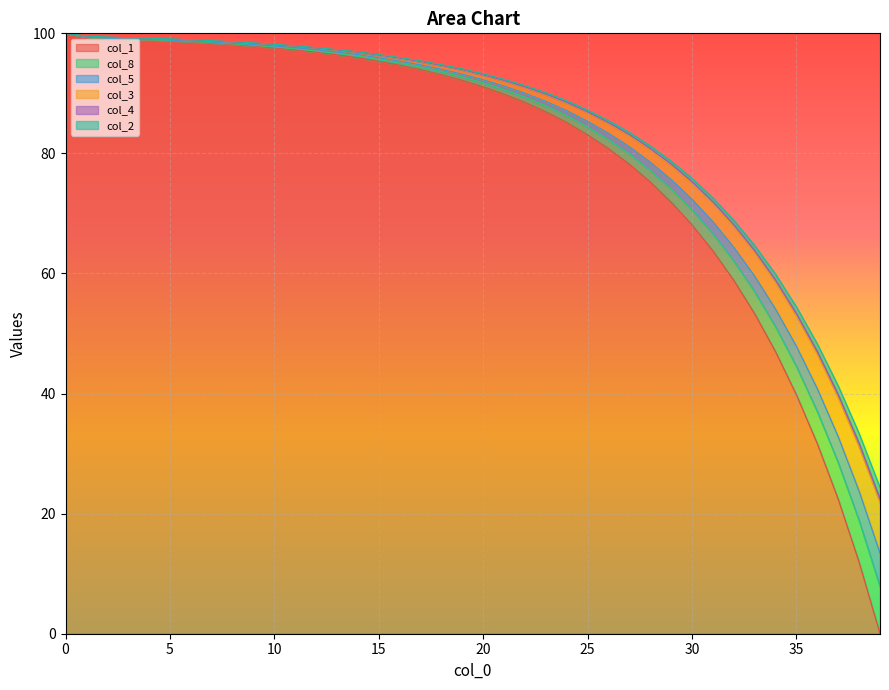

Reading left to right, extract all data points from this chart.

col_1: 100.0	99.4	99.2	99.0	98.9	98.8	98.6	98.4	98.1	97.9	97.6	97.3	96.9	96.4	95.9	95.3	94.7	93.9	93.1	92.2	91.1	89.9	88.5	86.9	85.2	83.1	80.8	78.2	75.2	71.9	68.1	63.8	58.9	53.3	47.0	39.8	31.6	22.4	11.9	0.0
col_8: 100.0	99.5	99.4	99.3	99.2	99.1	98.9	98.8	98.6	98.4	98.2	97.9	97.6	97.3	96.9	96.5	96.0	95.4	94.8	94.1	93.3	92.3	91.3	90.1	88.8	87.2	85.5	83.5	81.3	78.7	75.9	72.6	68.9	64.7	59.9	54.4	48.3	41.3	33.4	24.4
col_5: 100.0	99.4	99.2	99.0	98.9	98.8	98.6	98.5	98.2	98.0	97.7	97.4	97.1	96.6	96.2	95.7	95.1	94.4	93.6	92.8	91.8	90.6	89.4	87.9	86.3	84.4	82.3	79.9	77.2	74.1	70.6	66.6	62.1	56.9	51.1	44.5	37.0	28.5	18.8	7.8
col_3: 100.0	99.4	99.2	99.1	99.0	98.9	98.7	98.6	98.4	98.2	97.9	97.6	97.3	96.9	96.5	95.9	95.4	94.7	94.0	93.2	92.3	91.2	90.0	88.7	87.1	85.3	83.4	81.1	78.5	75.6	72.4	68.6	64.4	59.5	54.1	47.8	40.8	32.8	23.7	13.4
col_4: 100.0	99.5	99.4	99.2	99.1	99.0	98.9	98.7	98.5	98.4	98.1	97.8	97.5	97.2	96.8	96.3	95.8	95.3	94.6	93.9	93.0	92.1	91.0	89.8	88.4	86.8	85.0	83.0	80.6	78.0	75.0	71.7	67.8	63.5	58.5	52.9	46.5	39.3	31.1	21.8
col_2: 100.0	99.5	99.4	99.2	99.1	99.0	98.9	98.7	98.6	98.4	98.1	97.9	97.6	97.2	96.8	96.4	95.9	95.3	94.7	93.9	93.1	92.1	91.1	89.9	88.5	86.9	85.1	83.1	80.8	78.2	75.3	71.9	68.1	63.8	58.9	53.3	47.0	39.8	31.7	22.5